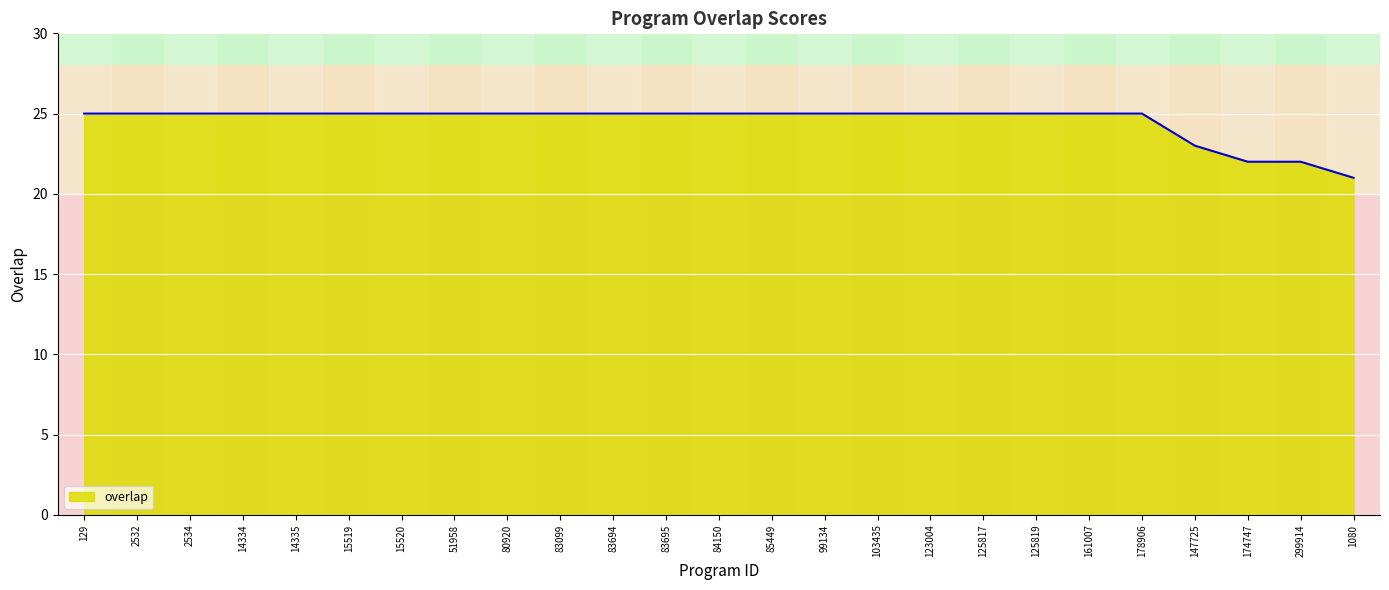

What position from the left is 15520?

7